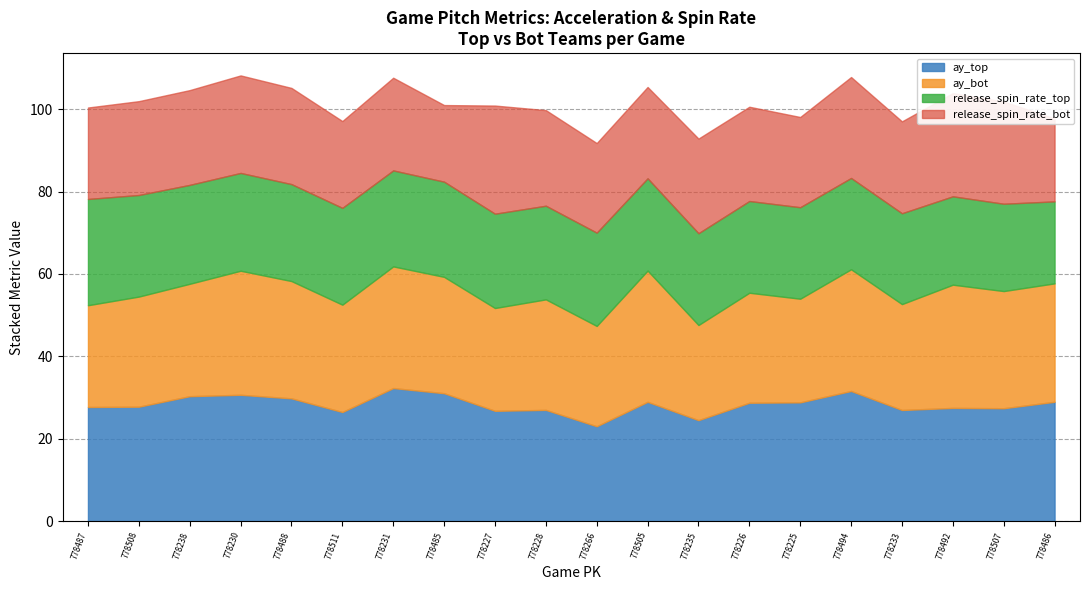

At which label does release_spin_rate_top reach its minimum?

778486